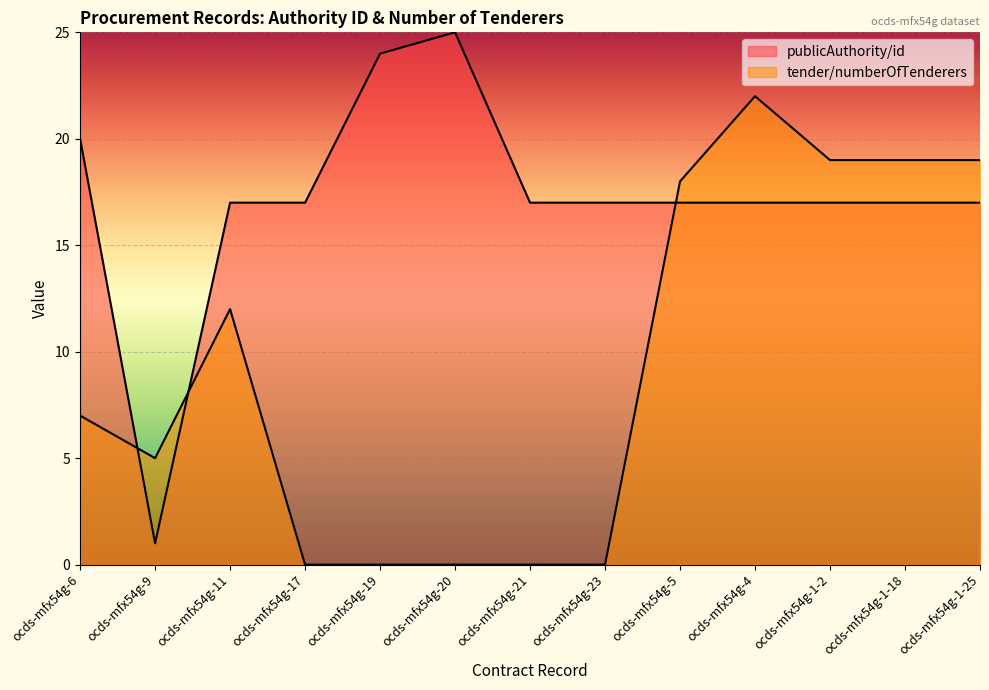

Reading right to left, extract all data points from this chart.

publicAuthority/id: 17	17	17	17	17	17	17	25	24	17	17	1	20
tender/numberOfTenderers: 19	19	19	22	18	0	0	0	0	0	12	5	7